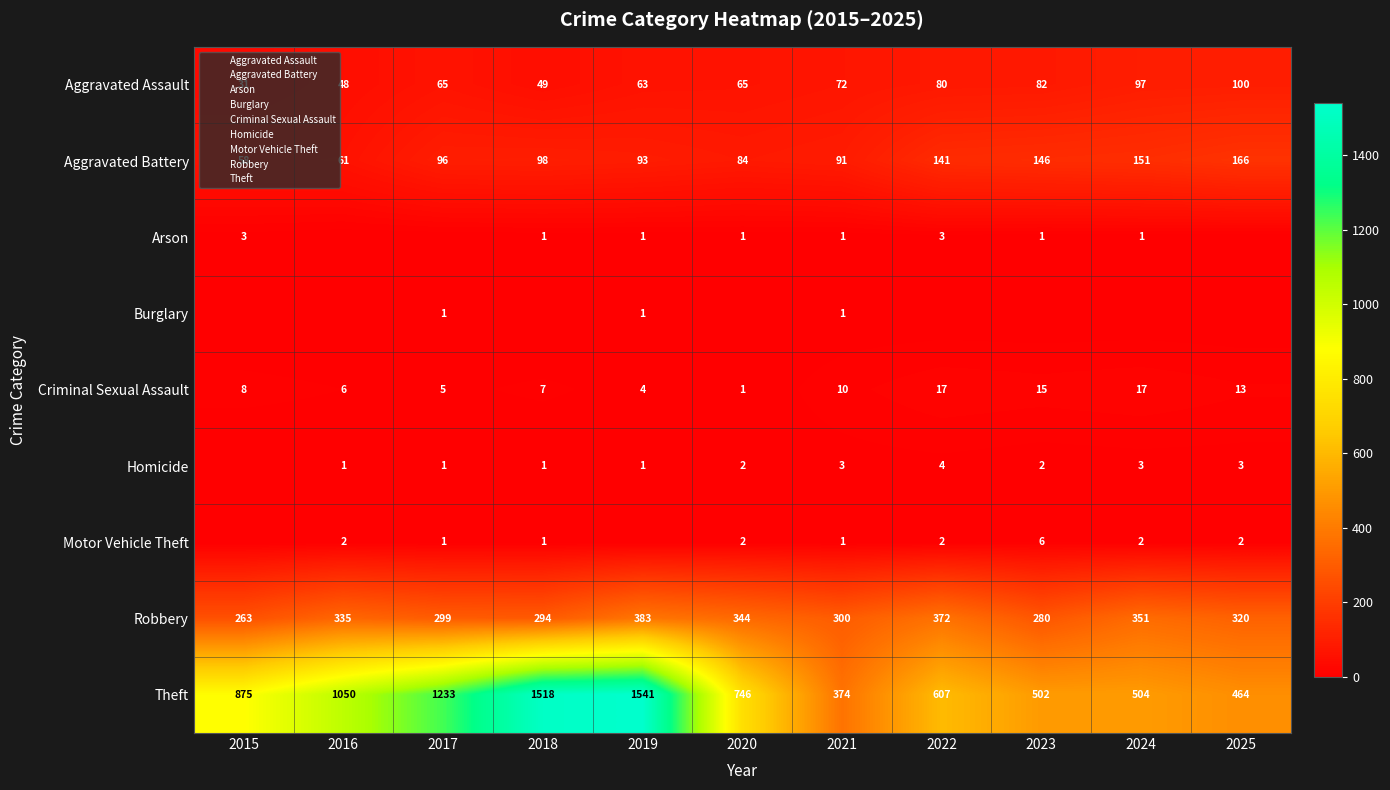

How many categories are shown in the chart?

11